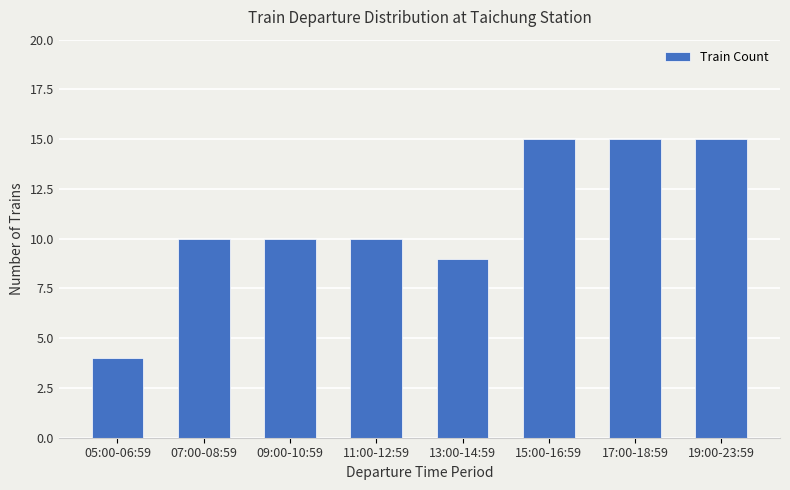

What is the smallest value displayed?

4